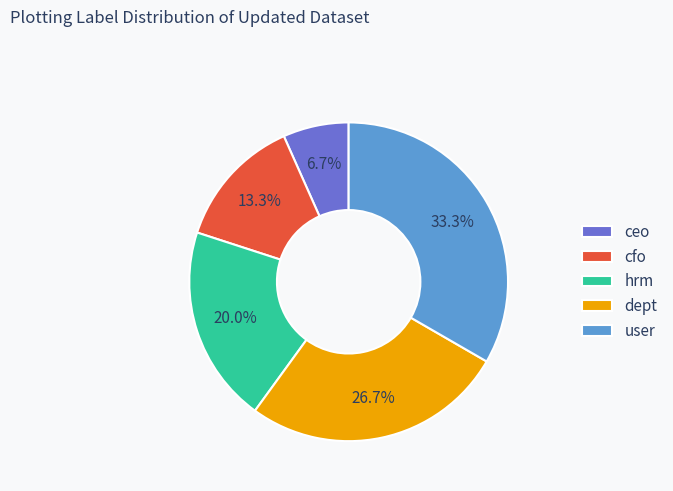

Is there a majority slice in this chart?

No